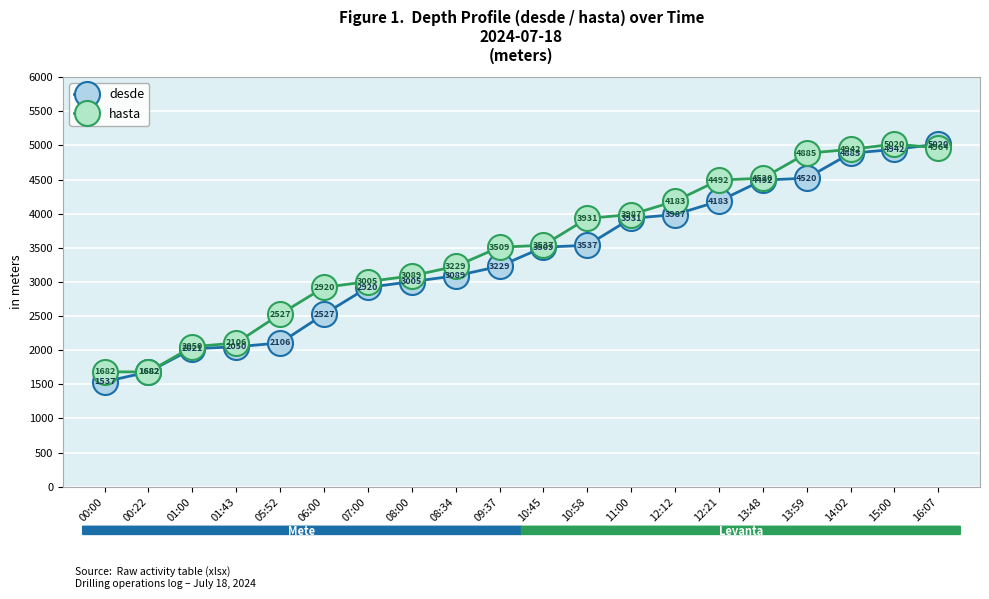

How many lines are shown in the chart?

2